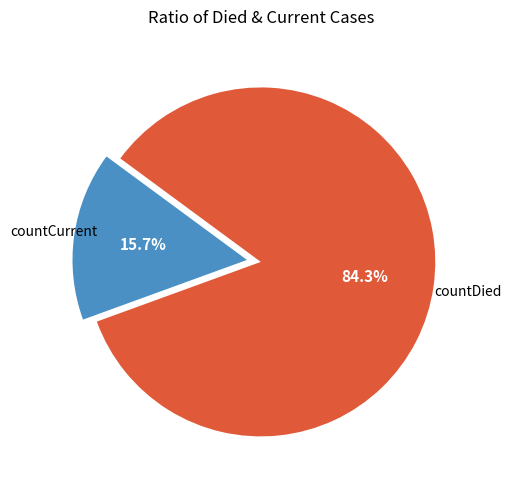

Does any single category account for the majority?

Yes